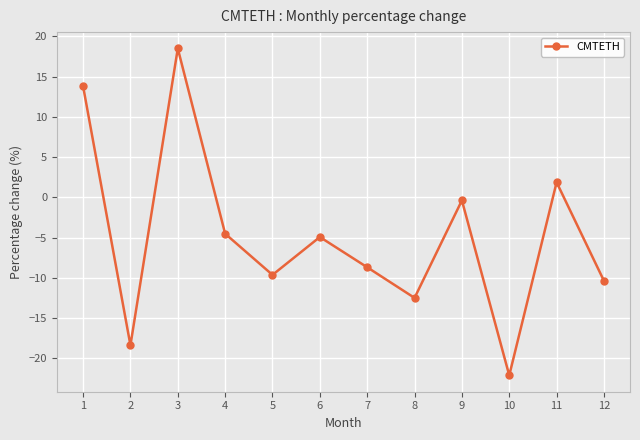

At which label is the value closest to -1?

9